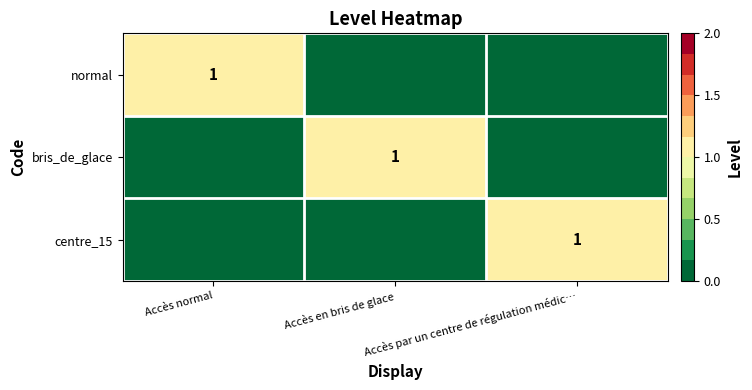

Is it true that bris_de_glace equals 1 at Accès en bris de glace?

True